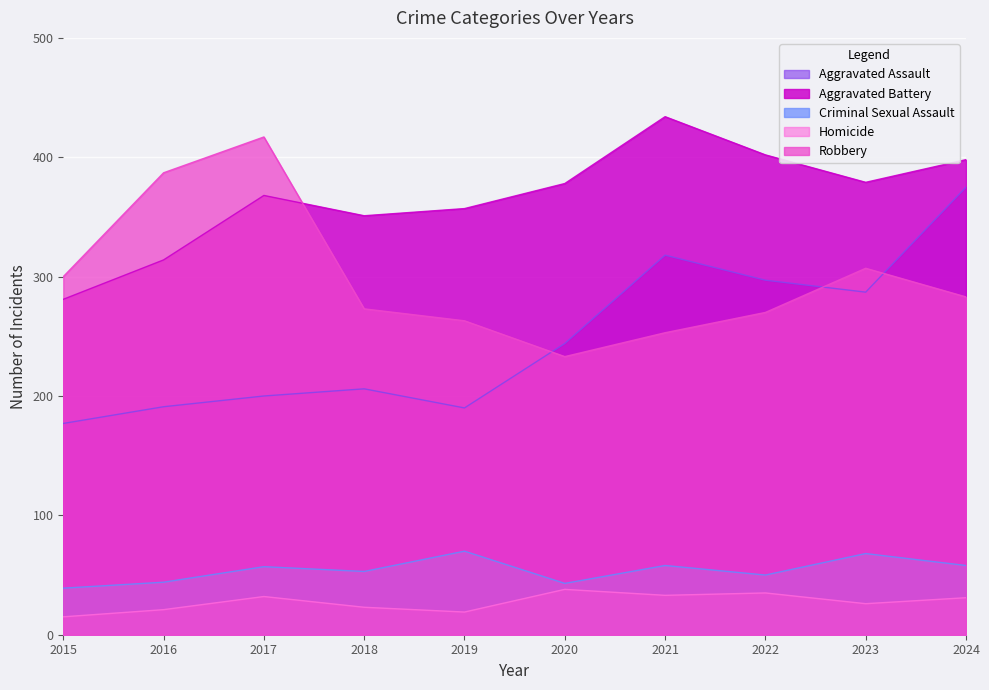

How many categories are shown in the chart?

10